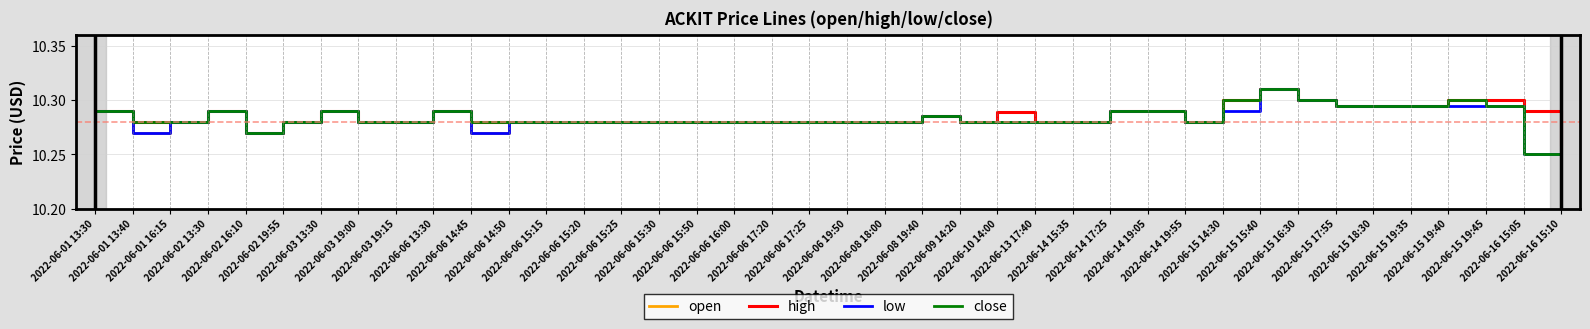

Which series has the widest spread of values?

close